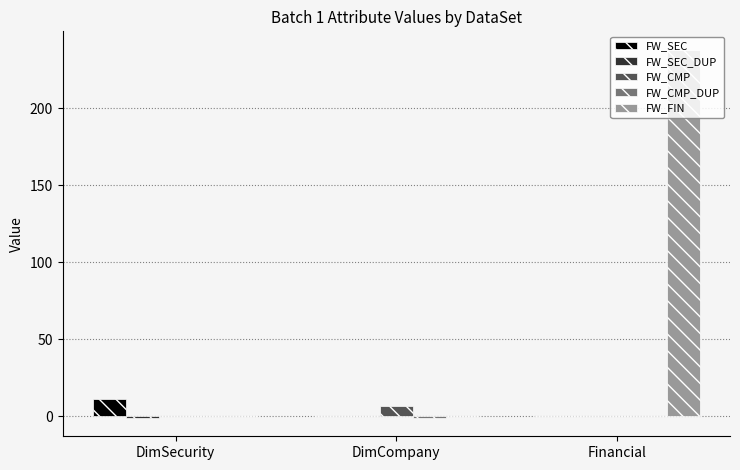

At which label does FW_SEC reach its peak?

DimSecurity